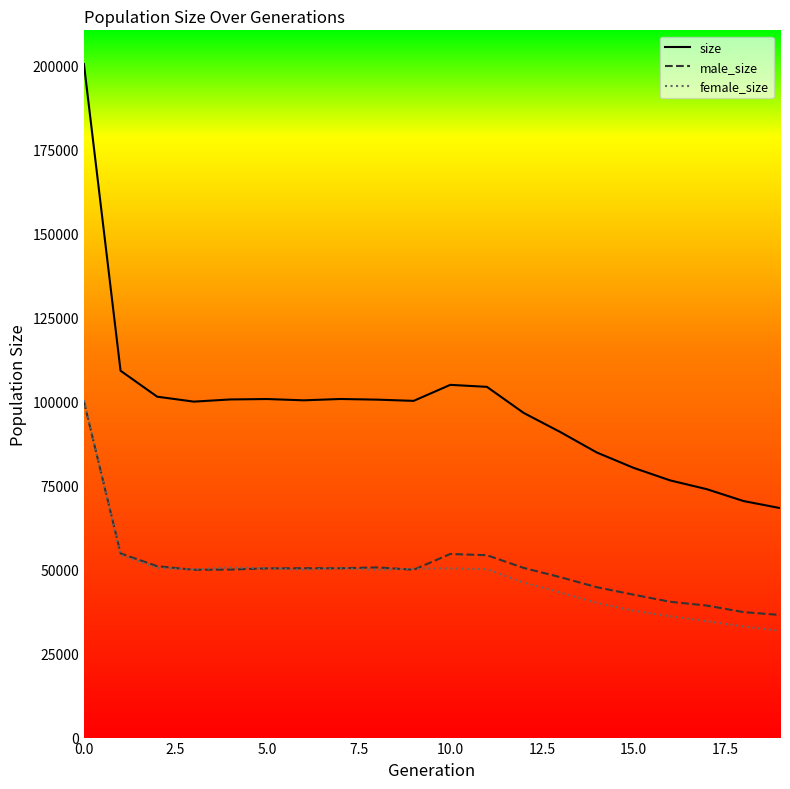

What is the lowest value of the size series?

68241